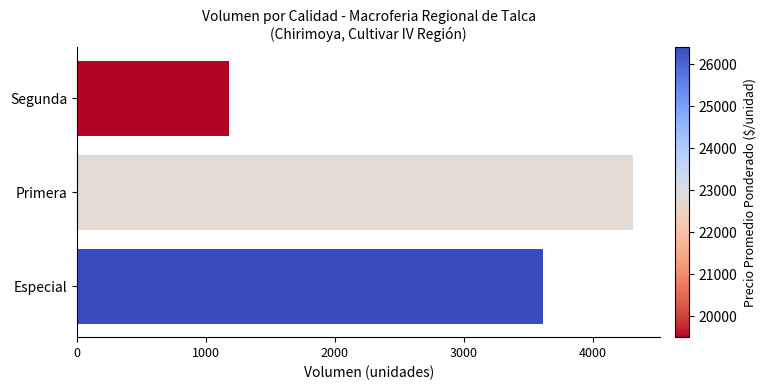

What is the greatest value displayed?

4310